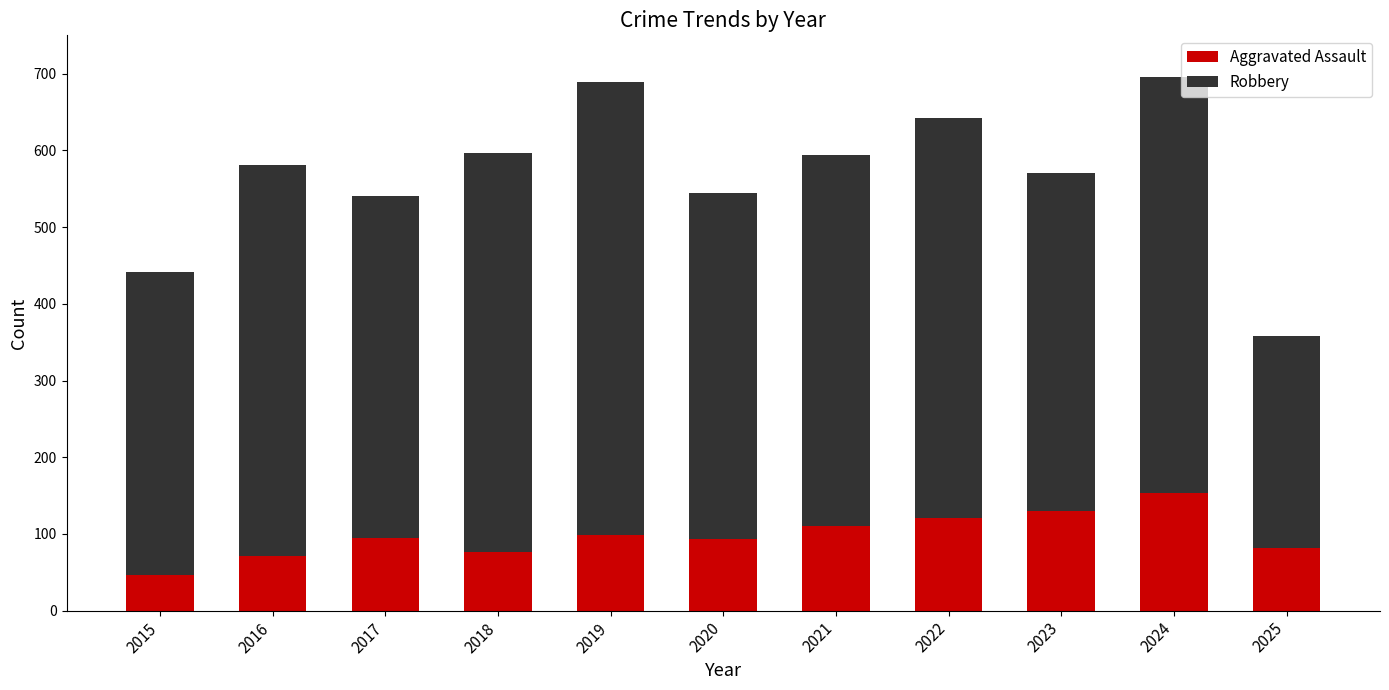

Count the number of categories in the chart.

11